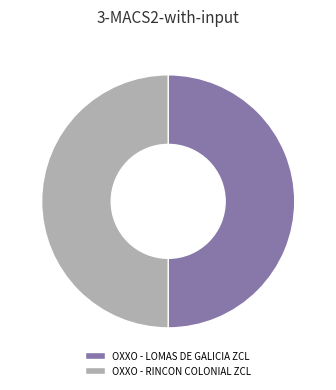

What is the ratio of the value at OXXO - RINCON COLONIAL ZCL to the value at OXXO - LOMAS DE GALICIA ZCL?

1.0